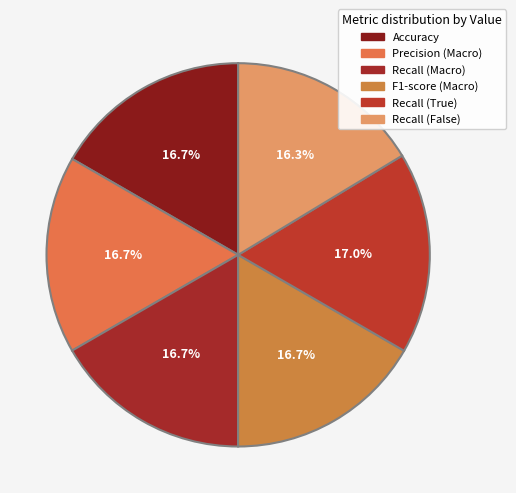

Does Recall (True) represent more than half of the total?

No